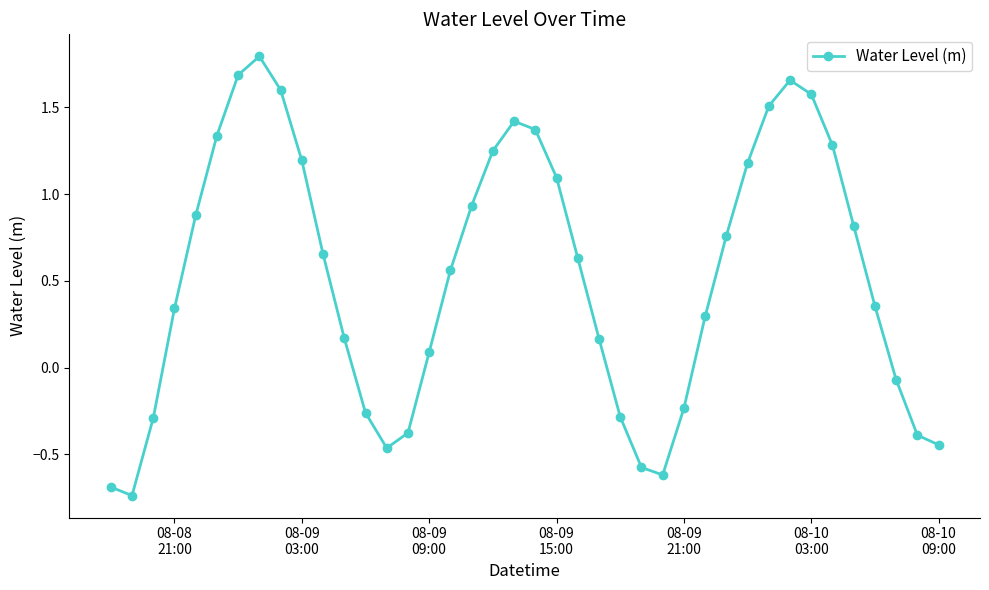

What is the maximum value shown in the chart?

1.8